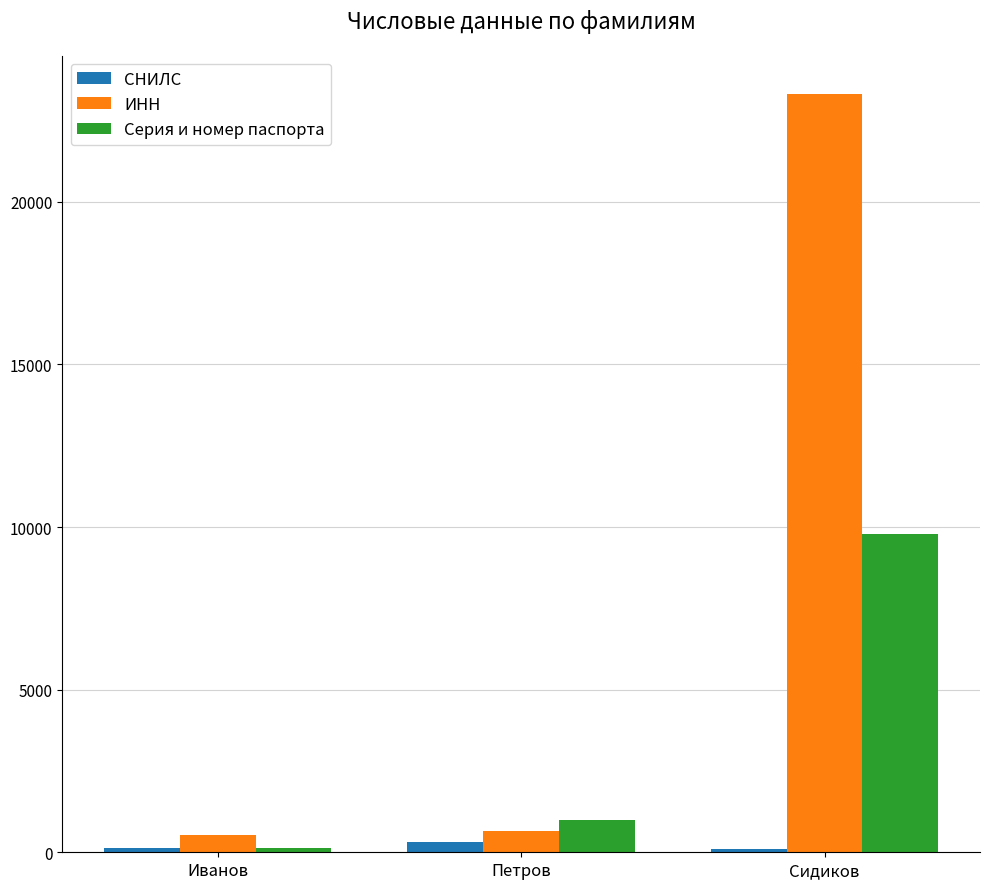

Does the chart contain stacked bars?

No